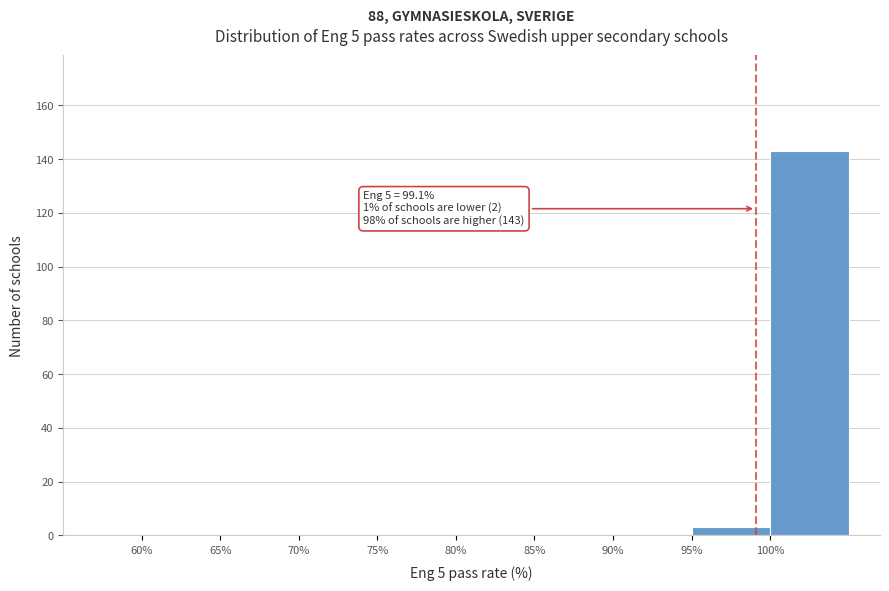

Which range on the x-axis has the tallest bar?

100 to 105